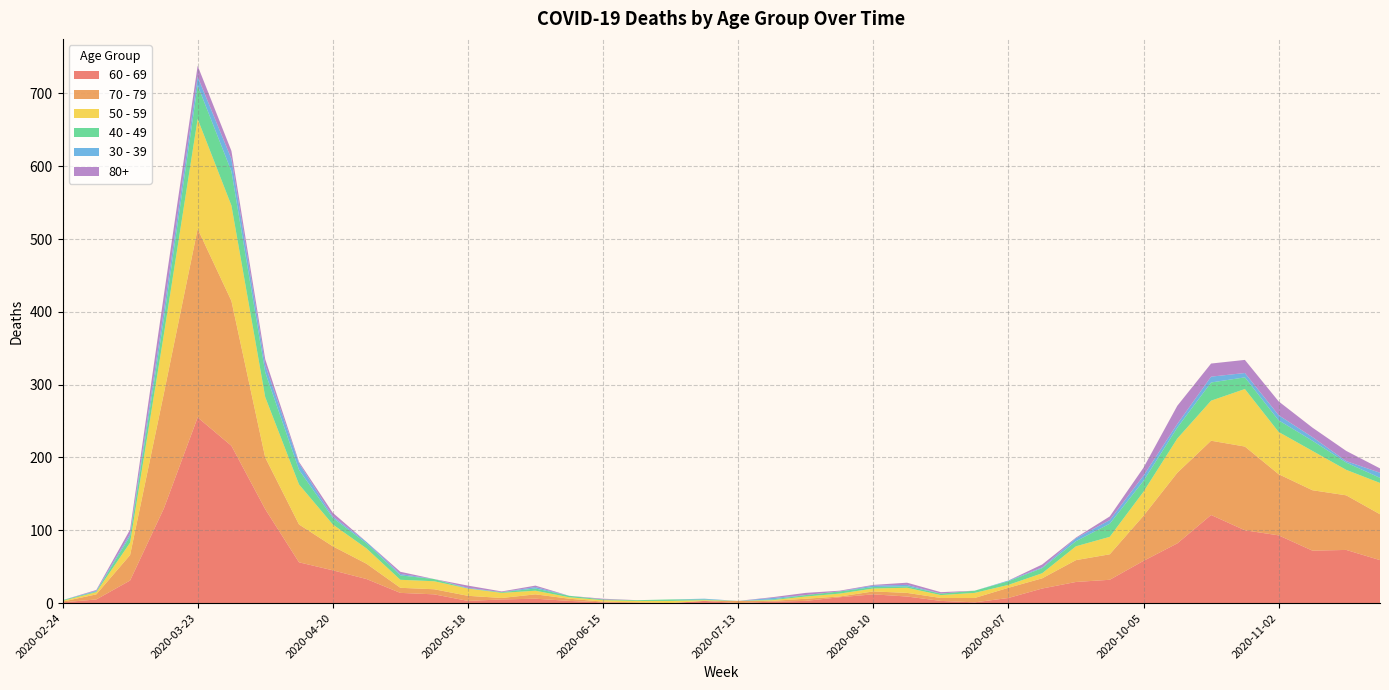

Reading left to right, transcribe all the data shown in this chart.

60 - 69: 2020-02-24=1	2020-03-02=5	2020-03-09=31	2020-03-16=130	2020-03-23=255	2020-03-30=216	2020-04-06=129	2020-04-13=56	2020-04-20=45	2020-04-27=33	2020-05-04=14	2020-05-11=12	2020-05-18=3	2020-05-25=5	2020-06-01=6	2020-06-08=3	2020-06-15=1	2020-06-22=0	2020-06-29=0	2020-07-06=3	2020-07-13=0	2020-07-20=2	2020-07-27=3	2020-08-03=8	2020-08-10=12	2020-08-17=9	2020-08-24=3	2020-08-31=1	2020-09-07=7	2020-09-14=20	2020-09-21=29	2020-09-28=32	2020-10-05=58	2020-10-12=82	2020-10-19=121	2020-10-26=100	2020-11-02=93	2020-11-09=72	2020-11-16=73	2020-11-23=59
70 - 79: 2020-02-24=1	2020-03-02=7	2020-03-09=35	2020-03-16=158	2020-03-23=259	2020-03-30=199	2020-04-06=71	2020-04-13=52	2020-04-20=33	2020-04-27=21	2020-05-04=7	2020-05-11=7	2020-05-18=7	2020-05-25=2	2020-06-01=6	2020-06-08=3	2020-06-15=1	2020-06-22=1	2020-06-29=0	2020-07-06=0	2020-07-13=3	2020-07-20=1	2020-07-27=3	2020-08-03=1	2020-08-10=4	2020-08-17=5	2020-08-24=4	2020-08-31=6	2020-09-07=14	2020-09-14=14	2020-09-21=30	2020-09-28=35	2020-10-05=62	2020-10-12=97	2020-10-19=102	2020-10-26=115	2020-11-02=84	2020-11-09=83	2020-11-16=75	2020-11-23=63
50 - 59: 2020-02-24=1	2020-03-02=3	2020-03-09=17	2020-03-16=81	2020-03-23=151	2020-03-30=131	2020-04-06=83	2020-04-13=55	2020-04-20=30	2020-04-27=21	2020-05-04=11	2020-05-11=11	2020-05-18=10	2020-05-25=7	2020-06-01=5	2020-06-08=2	2020-06-15=2	2020-06-22=2	2020-06-29=3	2020-07-06=1	2020-07-13=0	2020-07-20=1	2020-07-27=3	2020-08-03=4	2020-08-10=4	2020-08-17=7	2020-08-24=4	2020-08-31=7	2020-09-07=4	2020-09-14=7	2020-09-21=19	2020-09-28=24	2020-10-05=33	2020-10-12=47	2020-10-19=55	2020-10-26=79	2020-11-02=58	2020-11-09=54	2020-11-16=35	2020-11-23=43
40 - 49: 2020-02-24=1	2020-03-02=1	2020-03-09=9	2020-03-16=21	2020-03-23=46	2020-03-30=47	2020-04-06=34	2020-04-13=20	2020-04-20=9	2020-04-27=7	2020-05-04=6	2020-05-11=3	2020-05-18=0	2020-05-25=1	2020-06-01=3	2020-06-08=2	2020-06-15=1	2020-06-22=1	2020-06-29=2	2020-07-06=1	2020-07-13=0	2020-07-20=1	2020-07-27=2	2020-08-03=3	2020-08-10=2	2020-08-17=2	2020-08-24=2	2020-08-31=3	2020-09-07=5	2020-09-14=7	2020-09-21=7	2020-09-28=18	2020-10-05=15	2020-10-12=15	2020-10-19=25	2020-10-26=16	2020-11-02=16	2020-11-09=14	2020-11-16=10	2020-11-23=7
30 - 39: 2020-02-24=0	2020-03-02=1	2020-03-09=3	2020-03-16=12	2020-03-23=12	2020-03-30=17	2020-04-06=10	2020-04-13=9	2020-04-20=2	2020-04-27=2	2020-05-04=2	2020-05-11=0	2020-05-18=1	2020-05-25=0	2020-06-01=2	2020-06-08=0	2020-06-15=0	2020-06-22=0	2020-06-29=0	2020-07-06=1	2020-07-13=0	2020-07-20=2	2020-07-27=0	2020-08-03=0	2020-08-10=2	2020-08-17=2	2020-08-24=0	2020-08-31=0	2020-09-07=1	2020-09-14=1	2020-09-21=4	2020-09-28=5	2020-10-05=7	2020-10-12=5	2020-10-19=8	2020-10-26=6	2020-11-02=7	2020-11-09=5	2020-11-16=2	2020-11-23=7
80+: 2020-02-24=0	2020-03-02=1	2020-03-09=6	2020-03-16=21	2020-03-23=15	2020-03-30=11	2020-04-06=8	2020-04-13=2	2020-04-20=5	2020-04-27=0	2020-05-04=3	2020-05-11=0	2020-05-18=3	2020-05-25=1	2020-06-01=2	2020-06-08=0	2020-06-15=1	2020-06-22=0	2020-06-29=0	2020-07-06=0	2020-07-13=0	2020-07-20=1	2020-07-27=3	2020-08-03=1	2020-08-10=1	2020-08-17=3	2020-08-24=2	2020-08-31=0	2020-09-07=0	2020-09-14=4	2020-09-21=1	2020-09-28=5	2020-10-05=11	2020-10-12=25	2020-10-19=18	2020-10-26=18	2020-11-02=19	2020-11-09=13	2020-11-16=14	2020-11-23=6